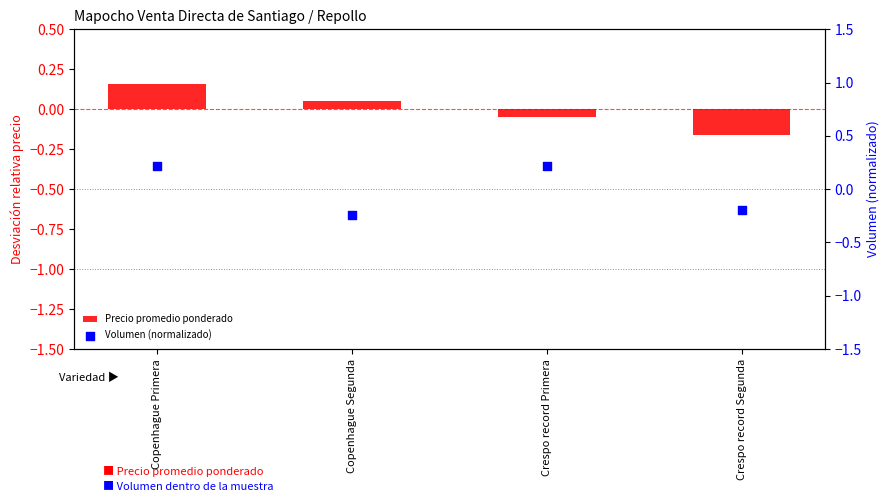

What is the total value across all series at Crespo record Segunda?

-0.4